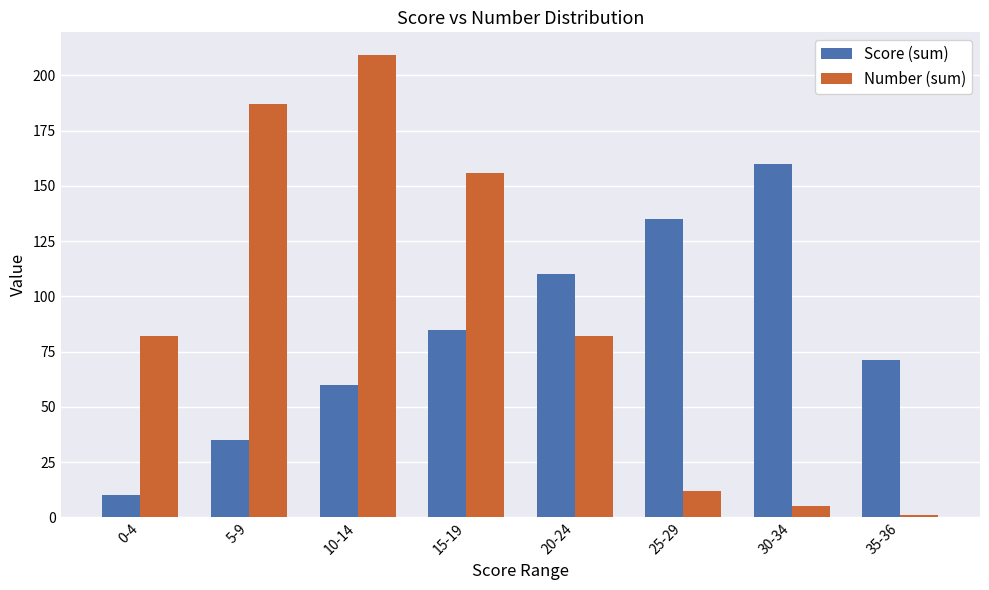

At which category does the chart reach its peak across all series?

10-14